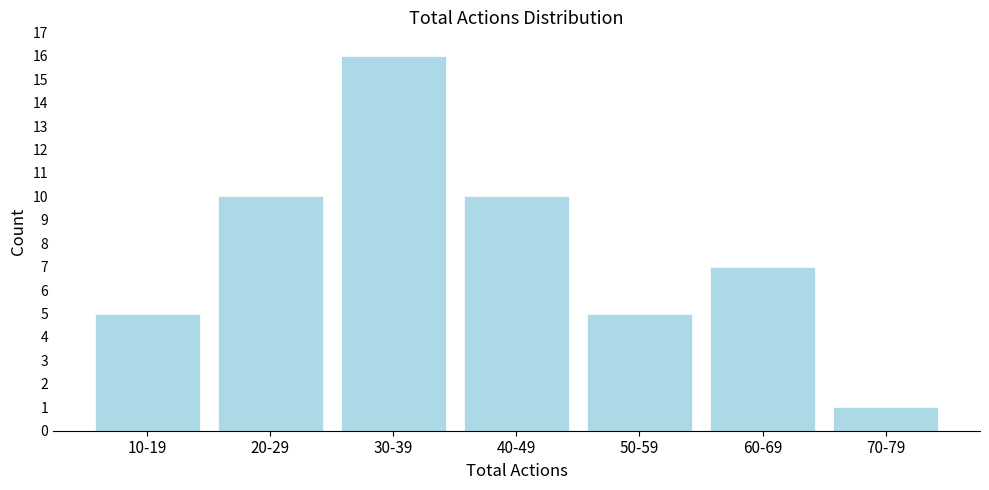

Reading left to right, transcribe all the data shown in this chart.

5	10	16	10	5	7	1